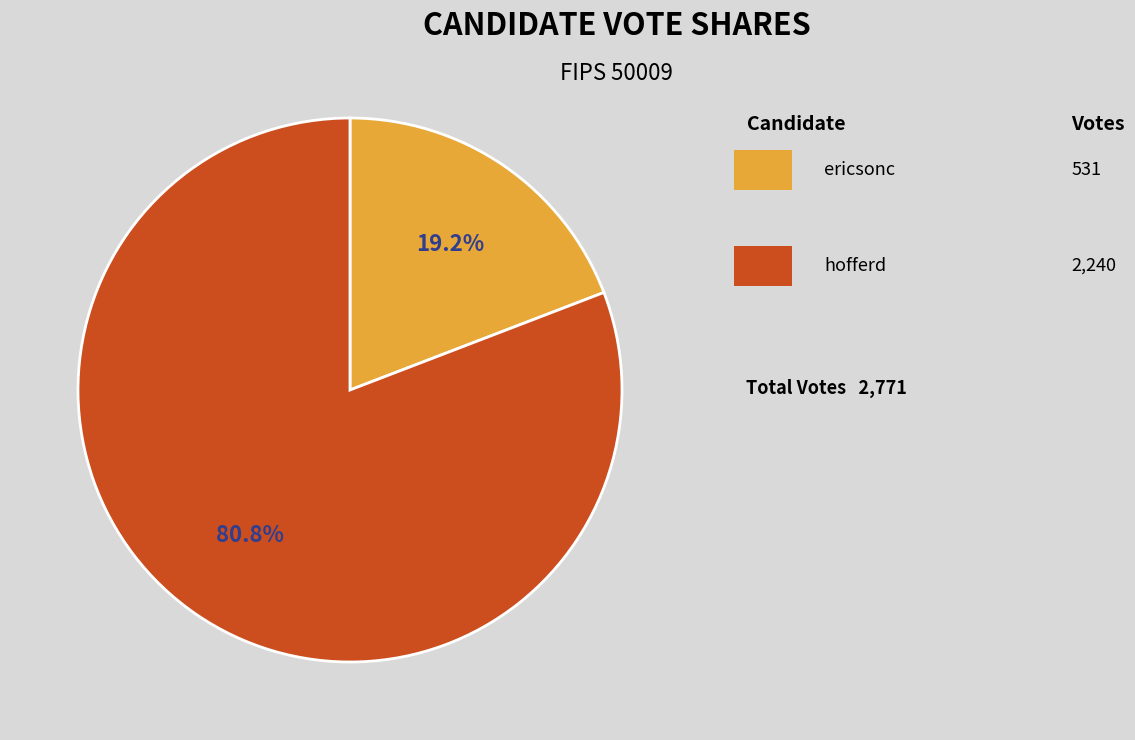

Does any single category account for the majority?

Yes